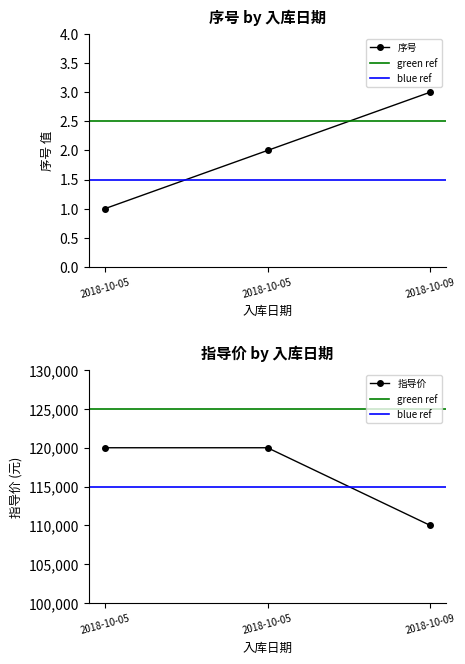

Between 2018-10-05 and 2018-10-09, which series saw the biggest shift?

指导价